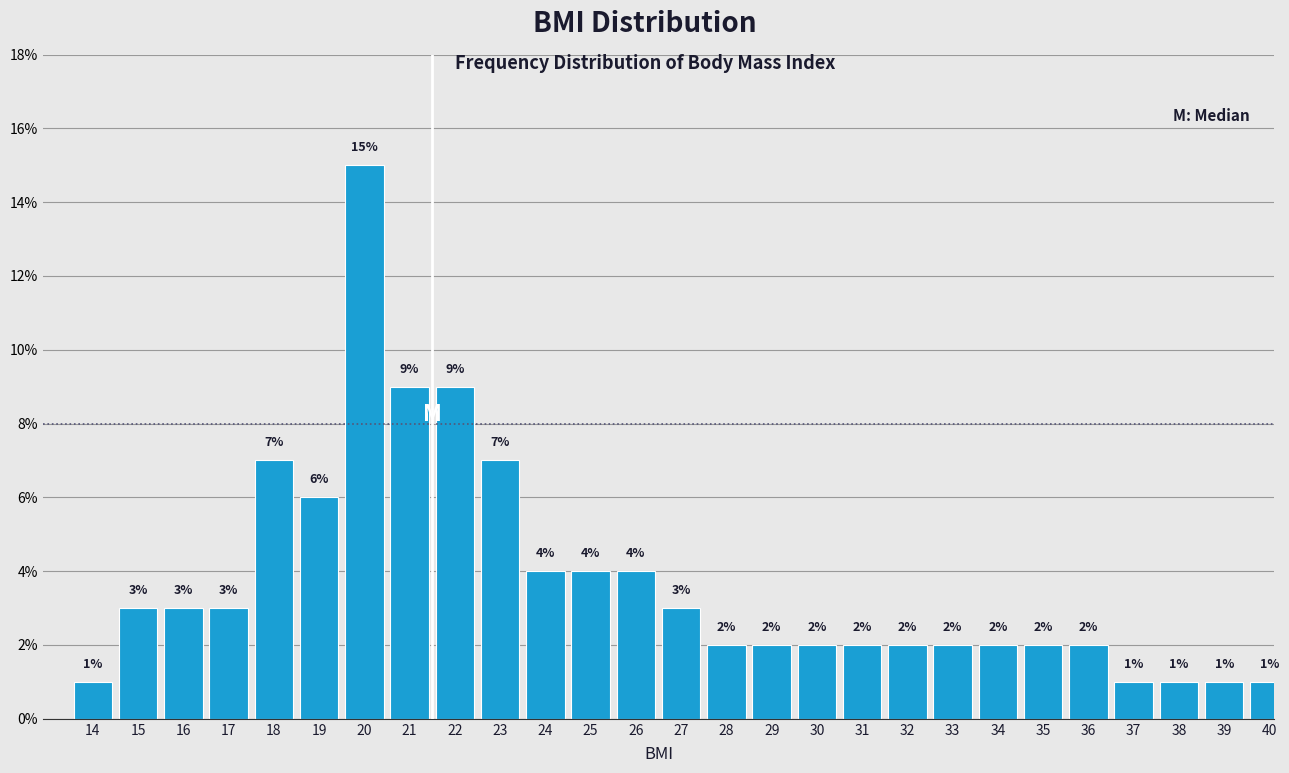

Reading left to right, what are all the values shown in this chart?

1.0	3.0	3.0	3.0	7.0	6.0	15.0	9.0	9.0	7.0	4.0	4.0	4.0	3.0	2.0	2.0	2.0	2.0	2.0	2.0	2.0	2.0	2.0	1.0	1.0	1.0	1.0